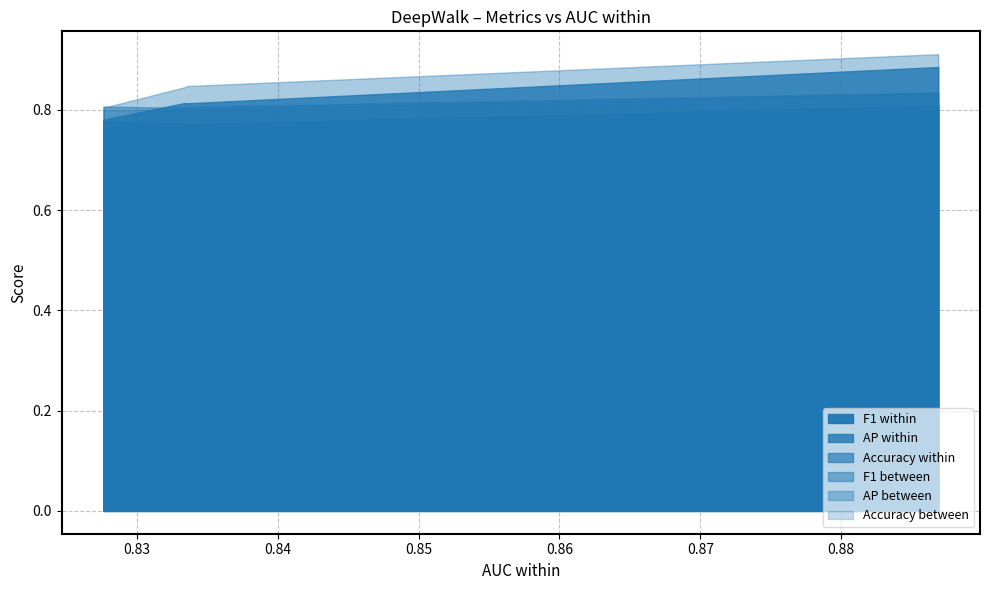

Reading left to right, what are all the values shown in this chart?

F1 within: 0=0.8	1=0.8	2=0.8	3=0.8
AP within: 0=0.8	1=0.8	2=0.8	3=0.9
Accuracy within: 0=0.8	1=0.8	2=0.8	3=0.8
F1 between: 0=0.8	1=0.8	2=0.8	3=0.8
AP between: 0=0.8	1=0.8	2=0.8	3=0.9
Accuracy between: 0=0.8	1=0.8	2=0.8	3=0.8